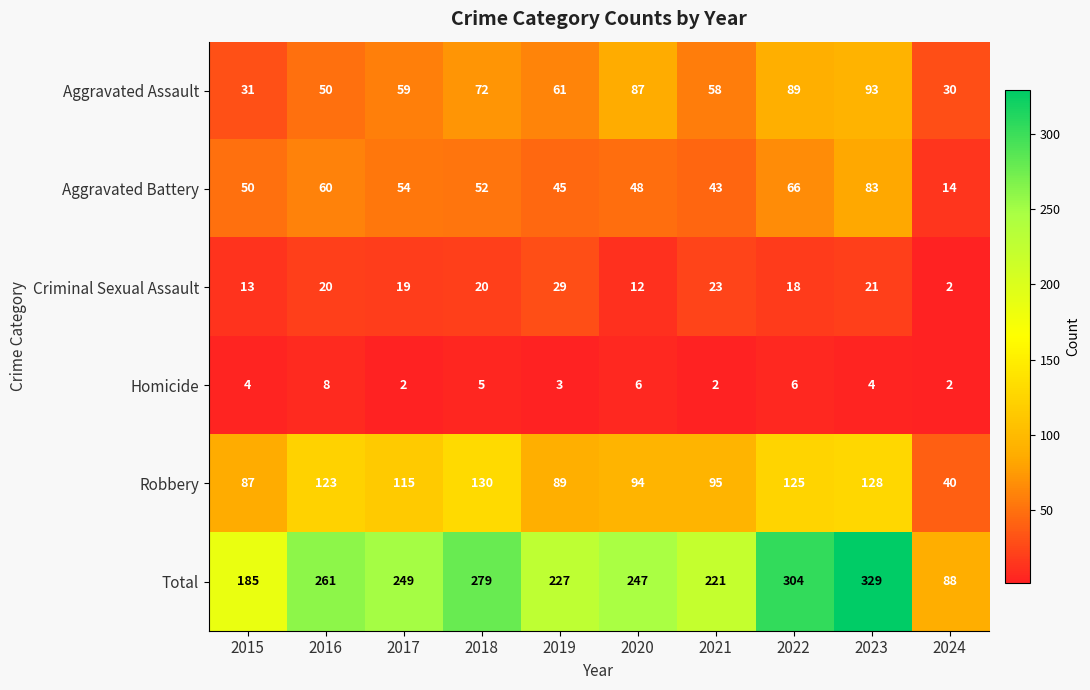

List the series in order of their peak value, highest first.

Total, Robbery, Aggravated Assault, Aggravated Battery, Criminal Sexual Assault, Homicide